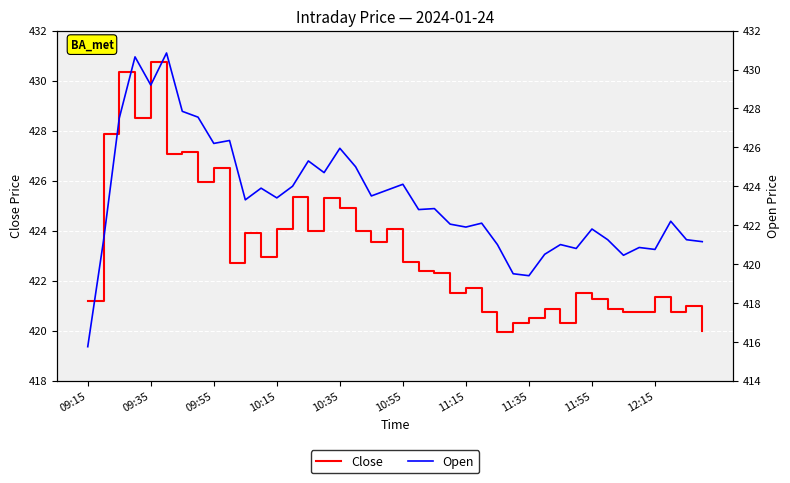

What are all the series names shown in the legend?

Close, Open